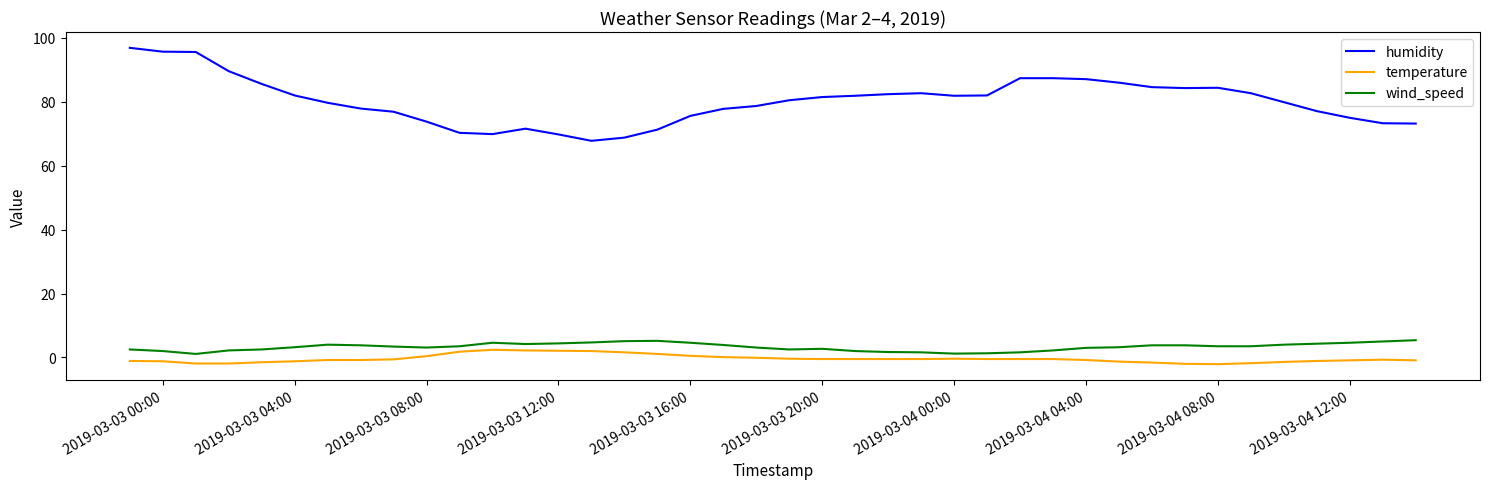

Which series has the widest spread of values?

humidity